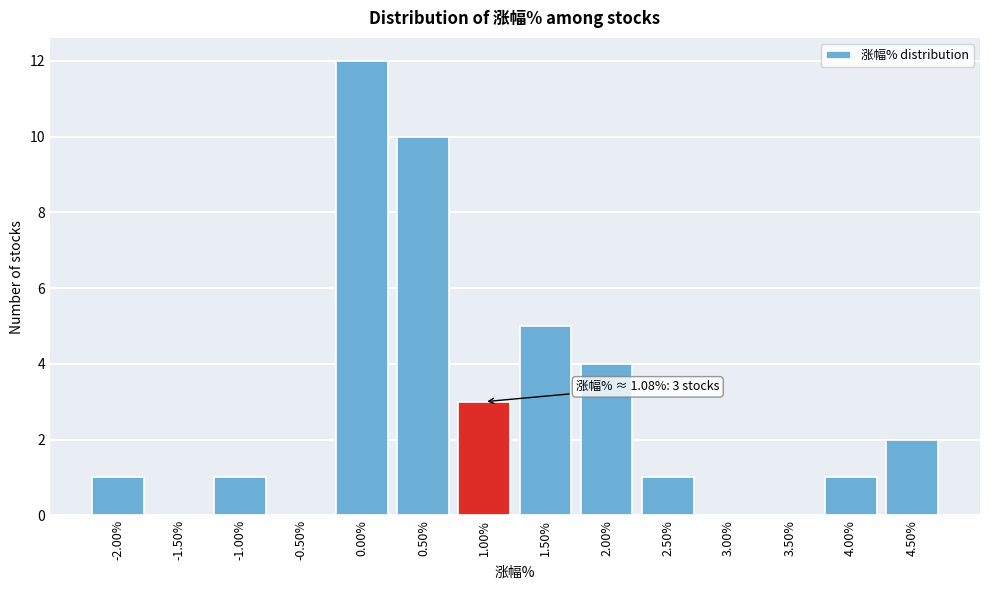

Reading left to right, extract all data points from this chart.

-2.00%=1	-1.50%=0	-1.00%=1	-0.50%=0	0.00%=12	0.50%=10	1.00%=3	1.50%=5	2.00%=4	2.50%=1	3.00%=0	3.50%=0	4.00%=1	4.50%=2